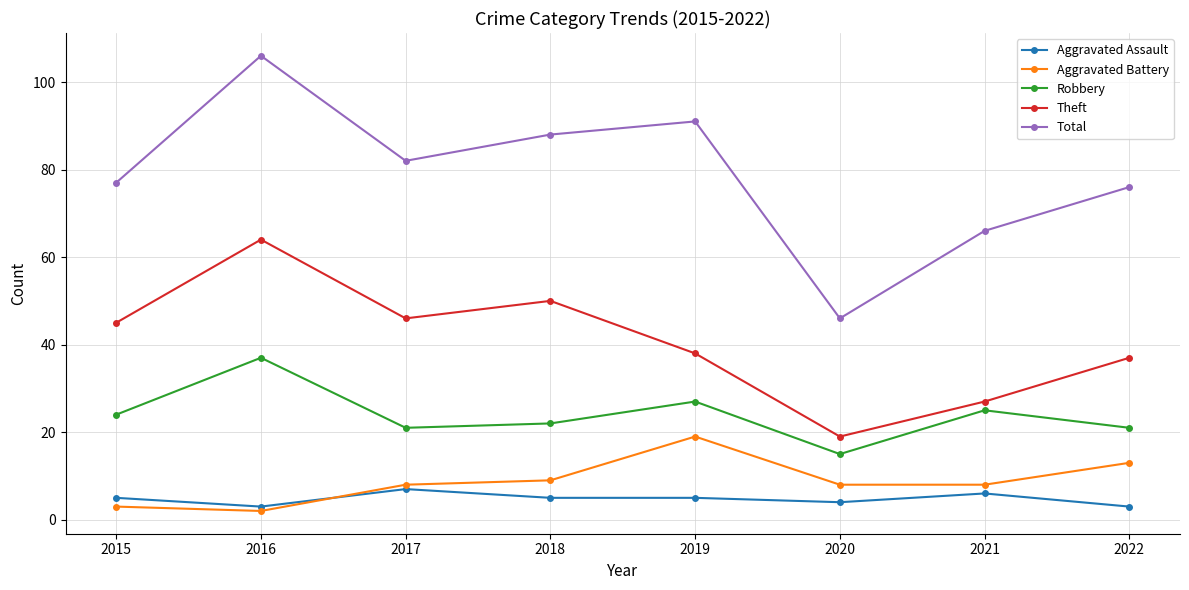

At which label does Robbery reach its peak?

2016